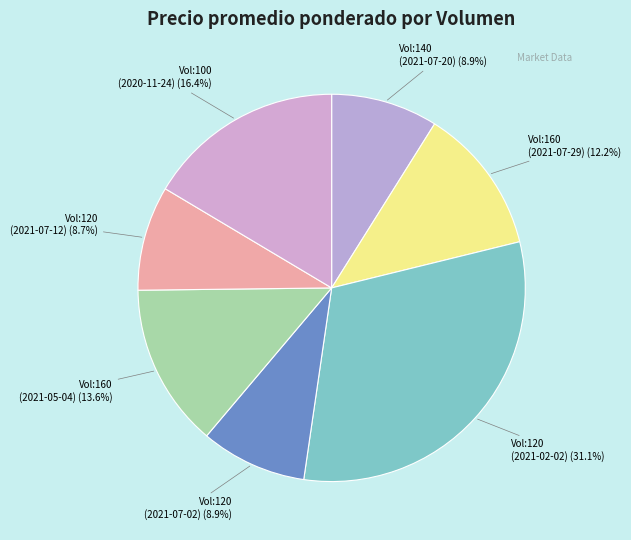

Count the number of slices in the pie.

7